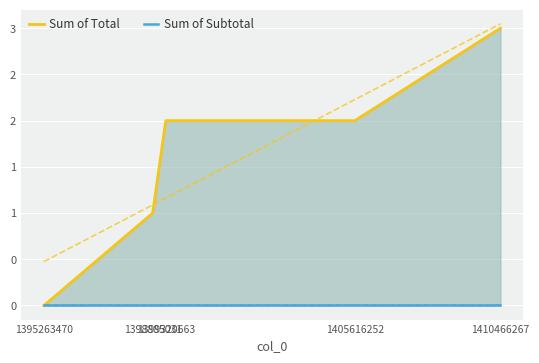

What is the value of the Sum of Total point at the 4th from the left?

2